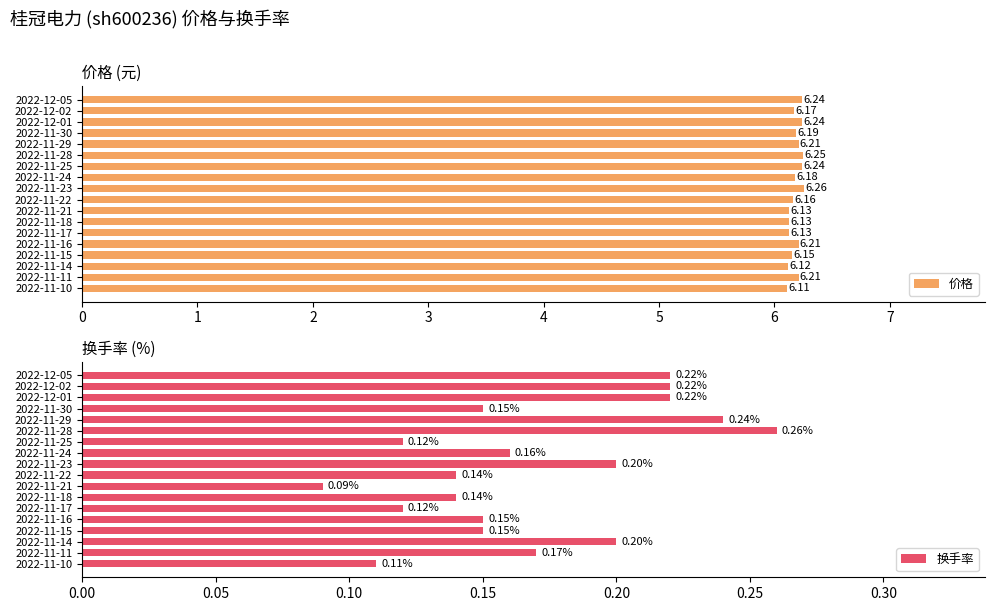

List the series in order of their peak value, highest first.

价格, 换手率